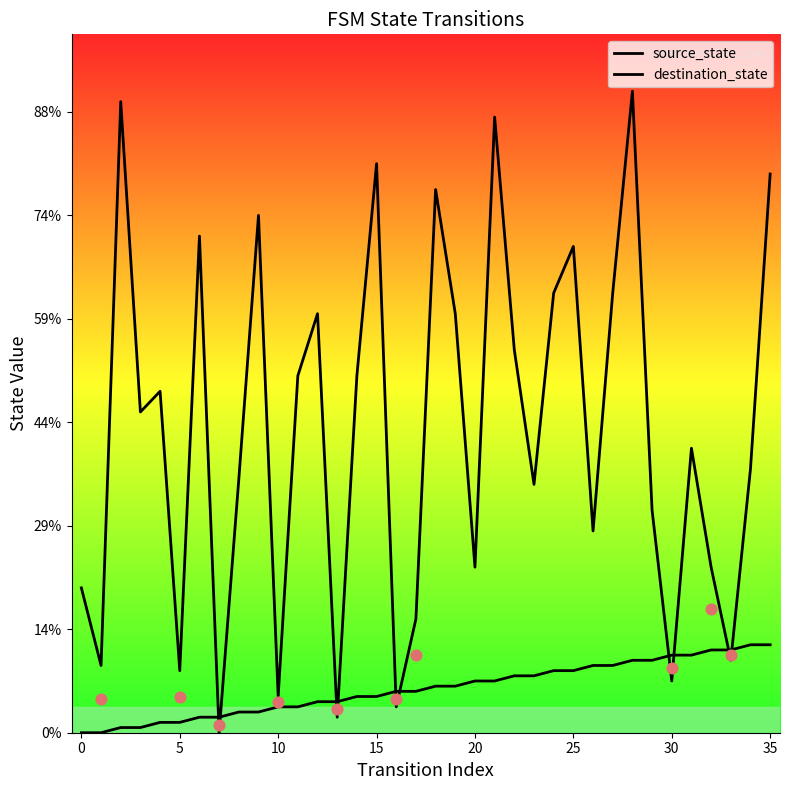

Which series has the largest total across all categories?

destination_state